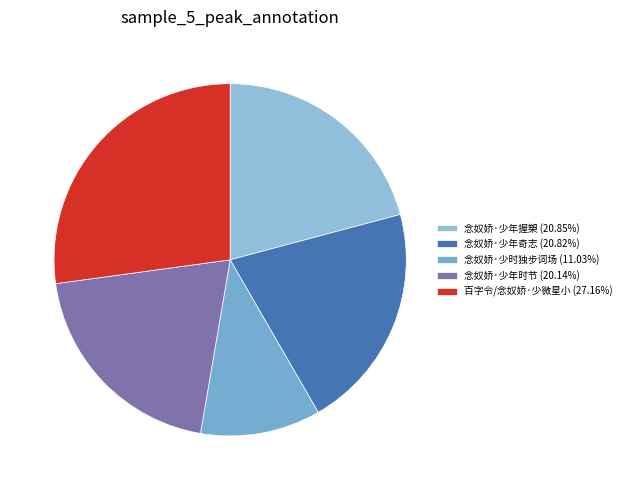

Count the number of slices in the pie.

5